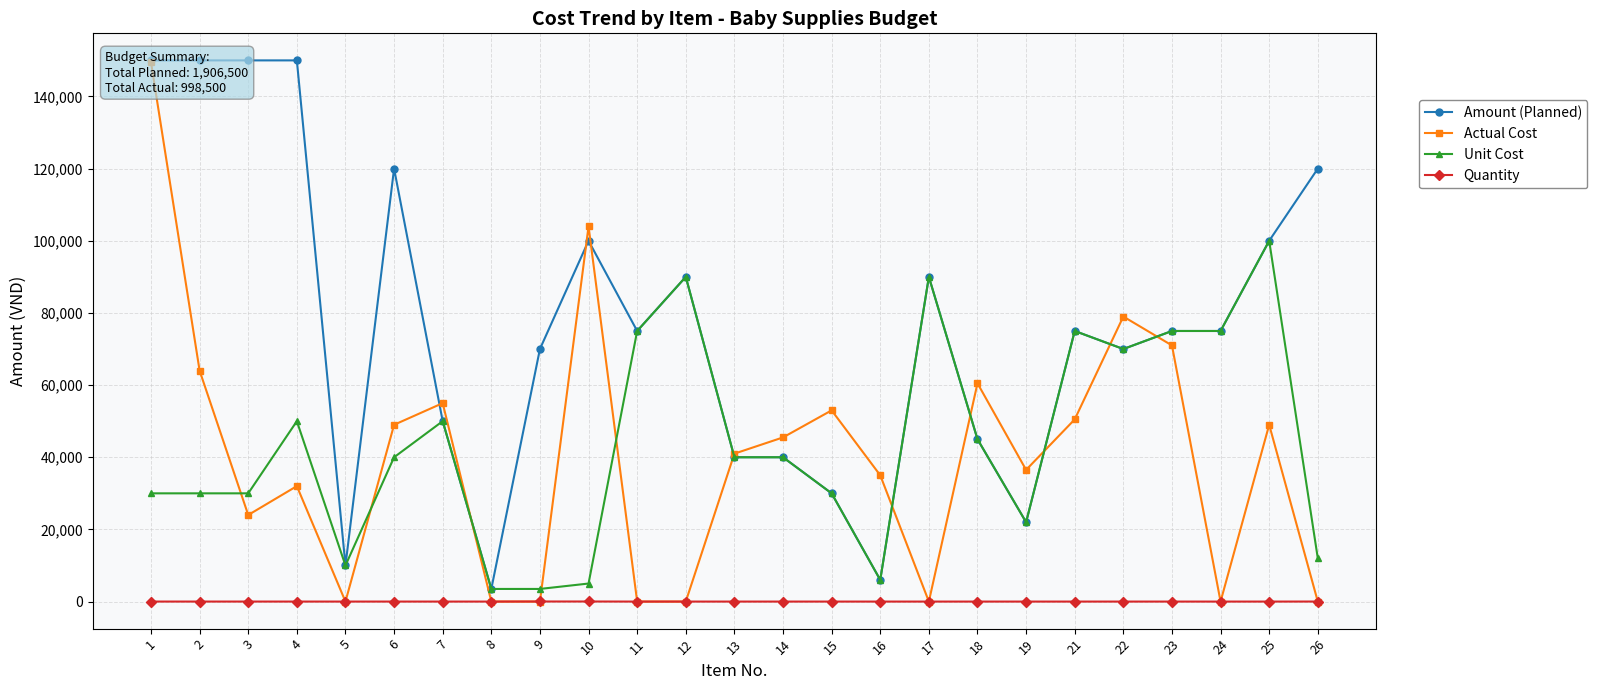

Where is the first local minimum for Amount (Planned)?

5